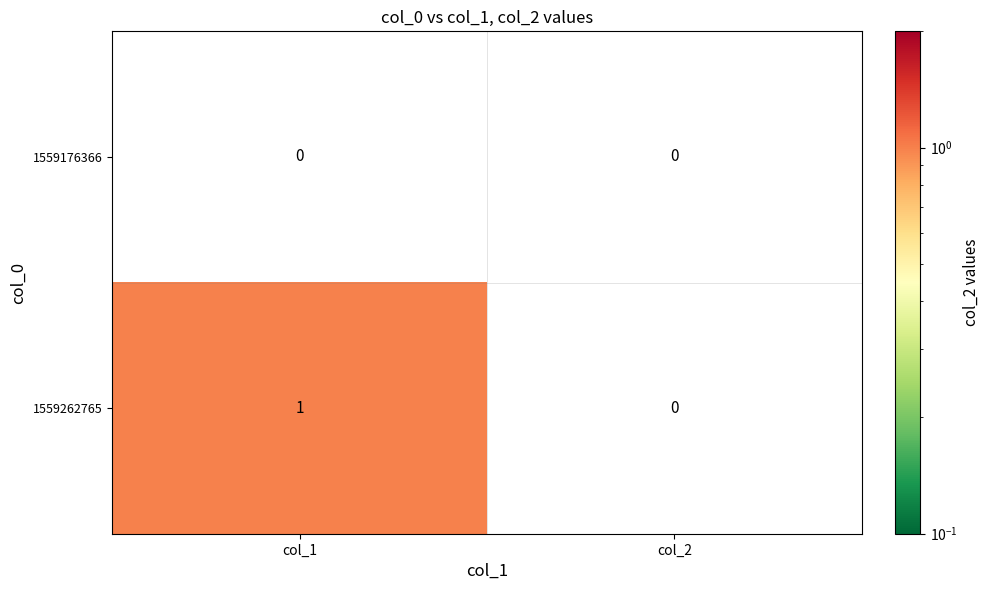

How many data points does each series have?

2